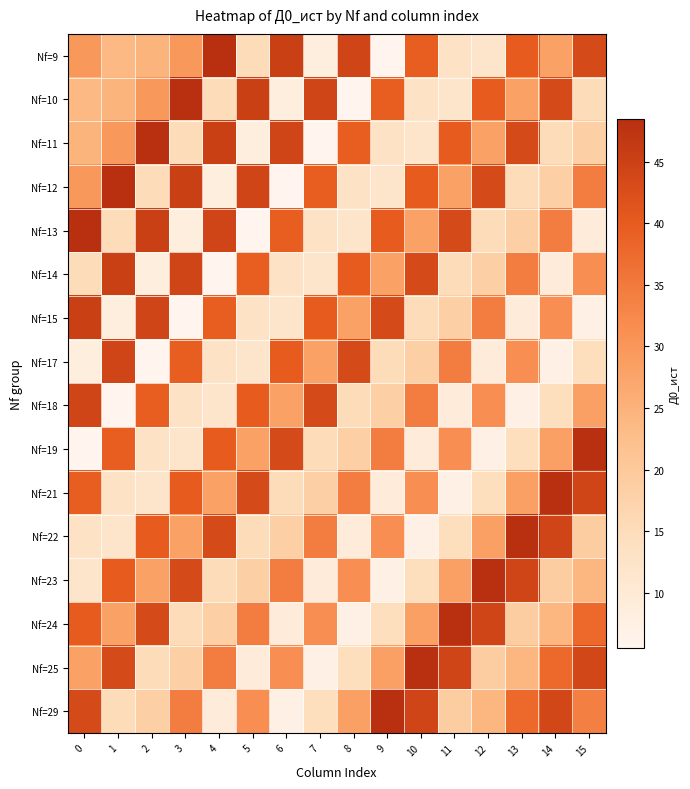

What is the greatest value displayed?

48.5